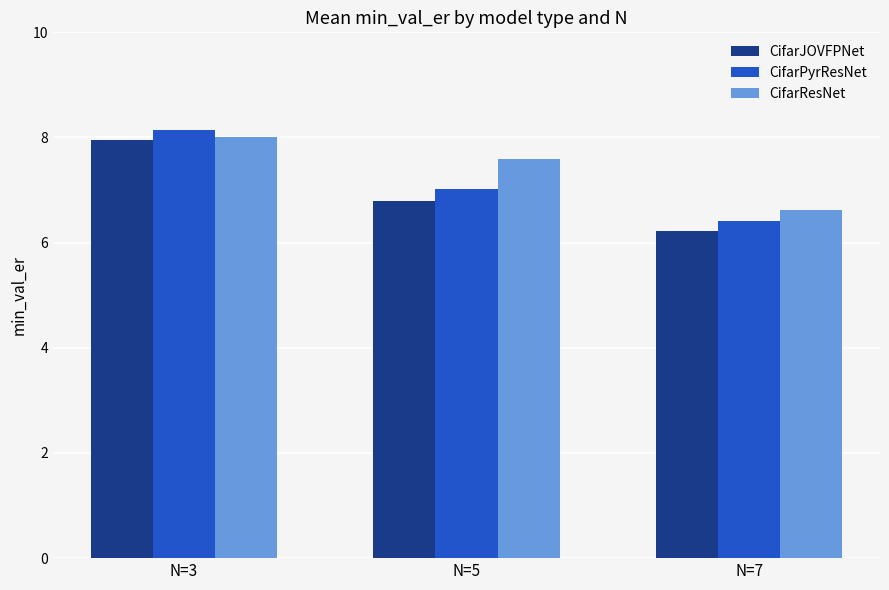

How many data points in CifarPyrResNet are less than 7?

1